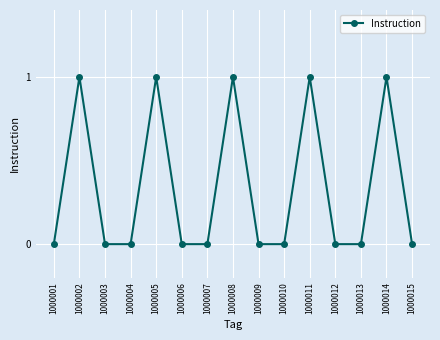

How many series are shown in this chart?

1